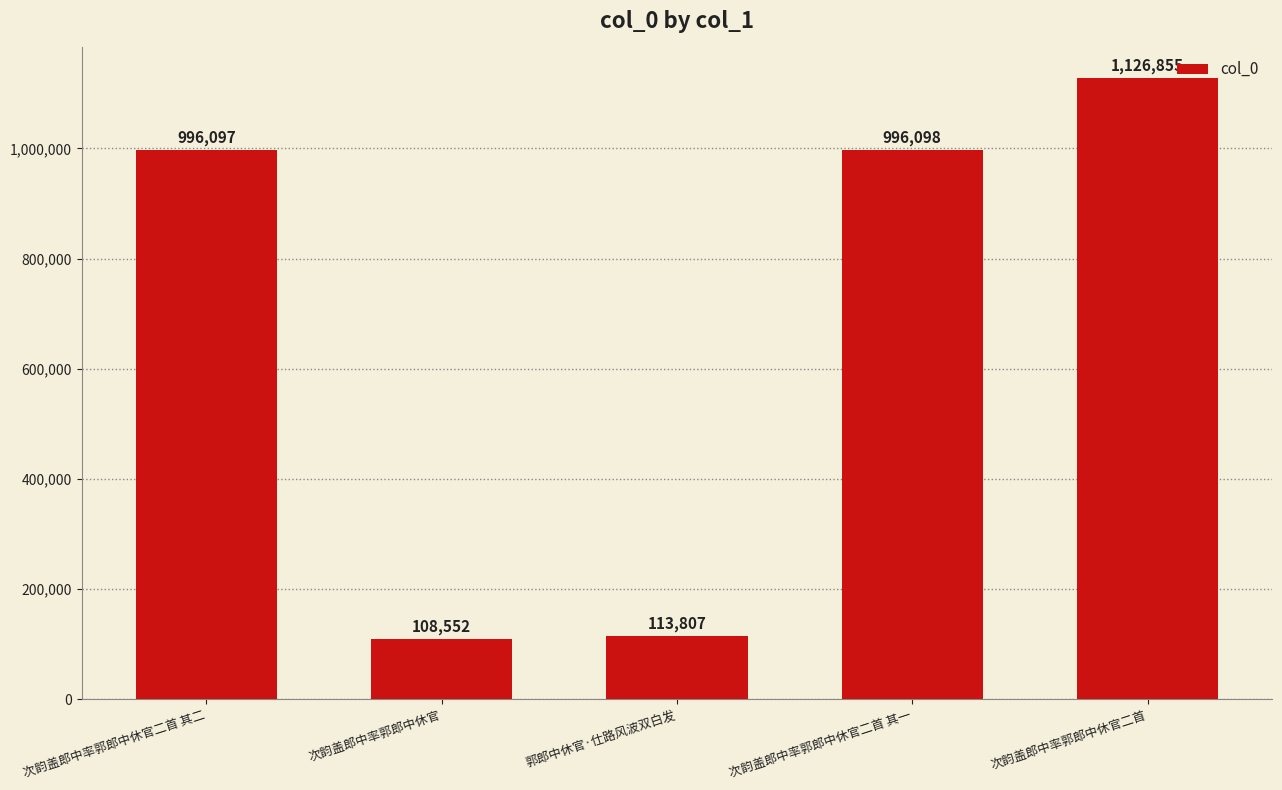

Reading left to right, what are all the values shown in this chart?

次韵盖郎中率郭郎中休官二首 其二=996097	次韵盖郎中率郭郎中休官=108552	郭郎中休官·仕路风波双白发=113807	次韵盖郎中率郭郎中休官二首 其一=996098	次韵盖郎中率郭郎中休官二首=1126855